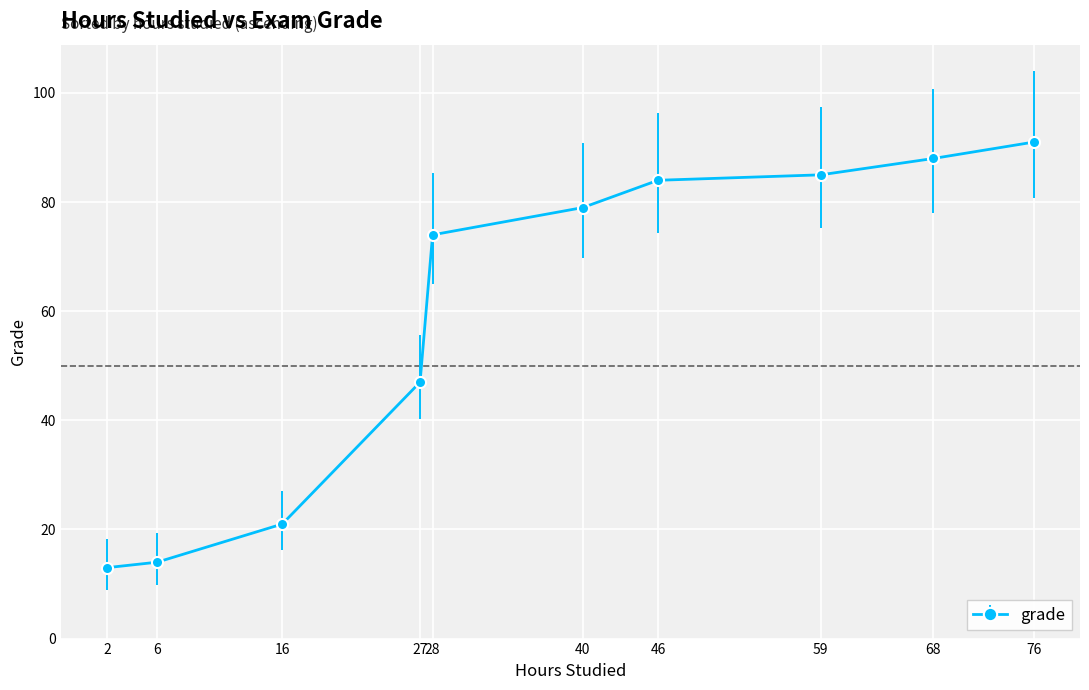

What is the value of the 6th point from the left?

79